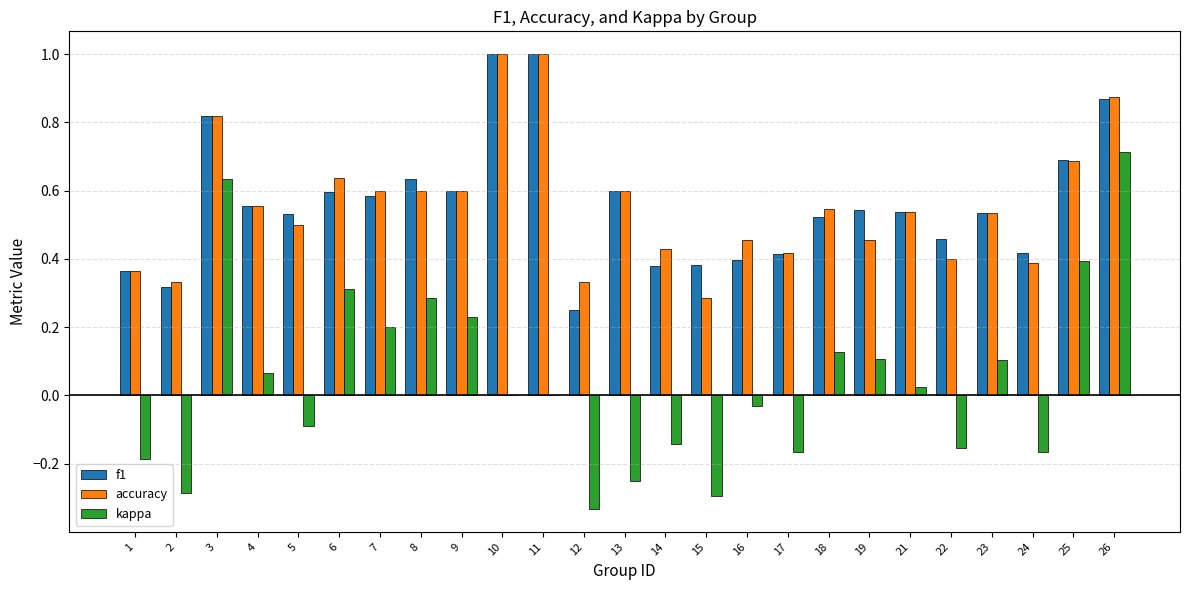

Are the bars grouped side by side (vs. stacked)?

Yes